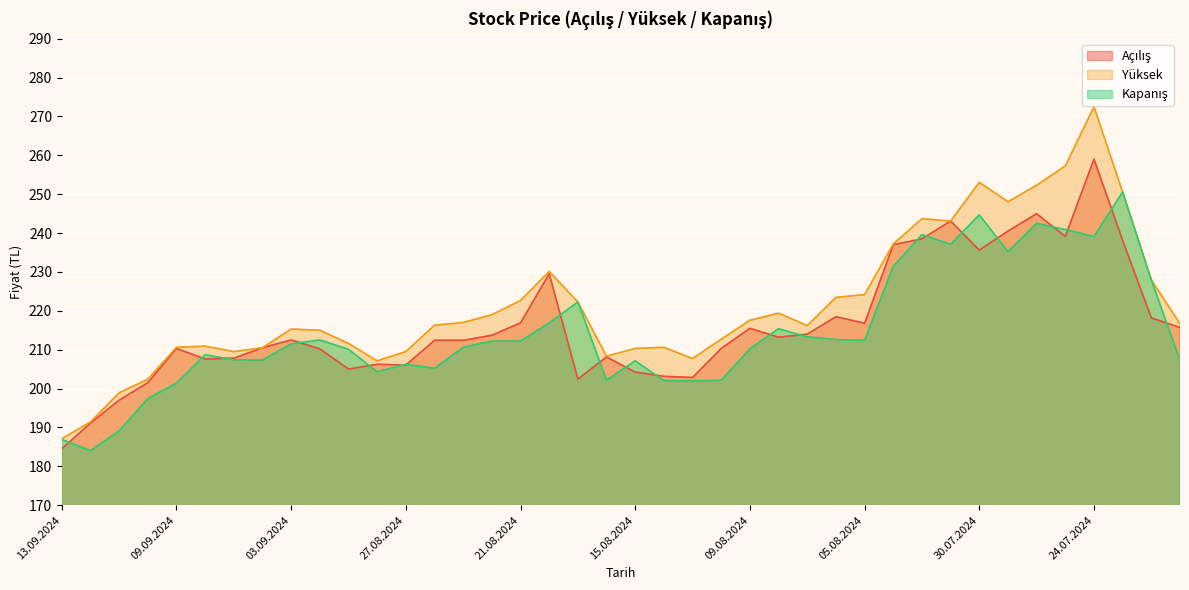

Rank the series by their average value, from highest to lowest.

Yüksek, Açılış, Kapanış